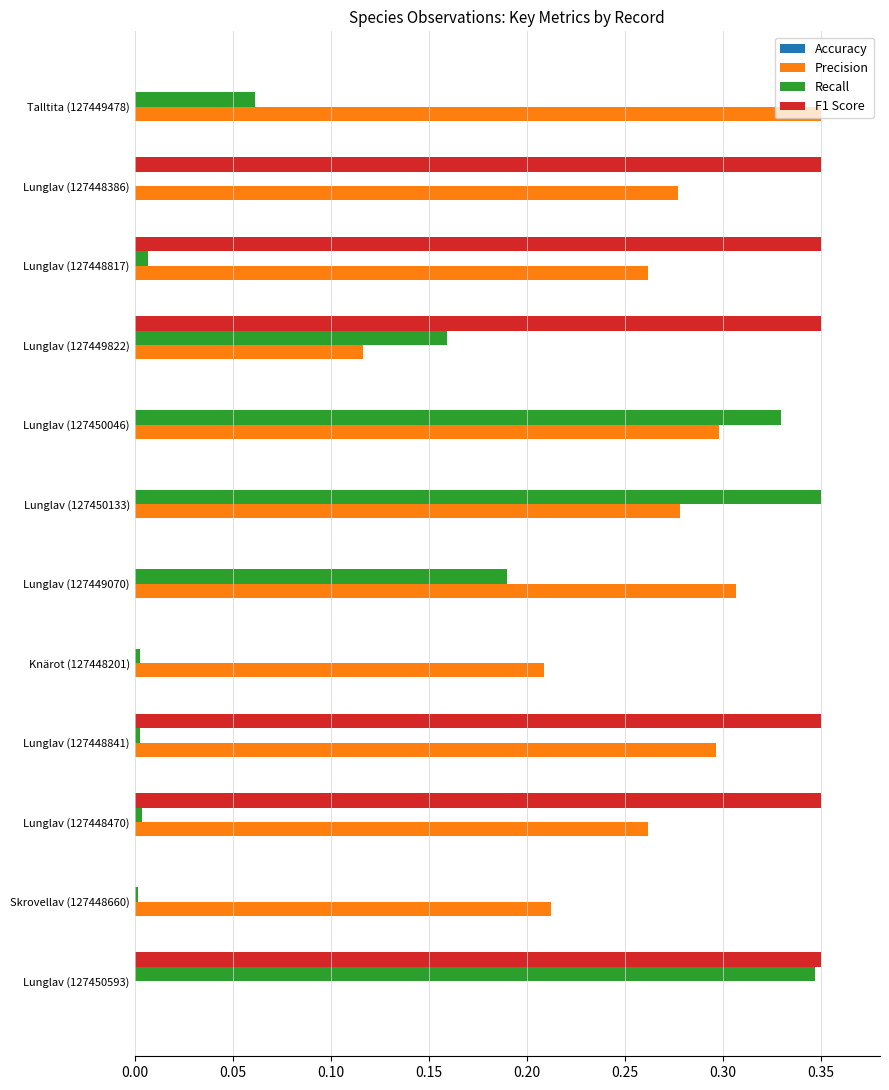

Count the number of categories in the chart.

12